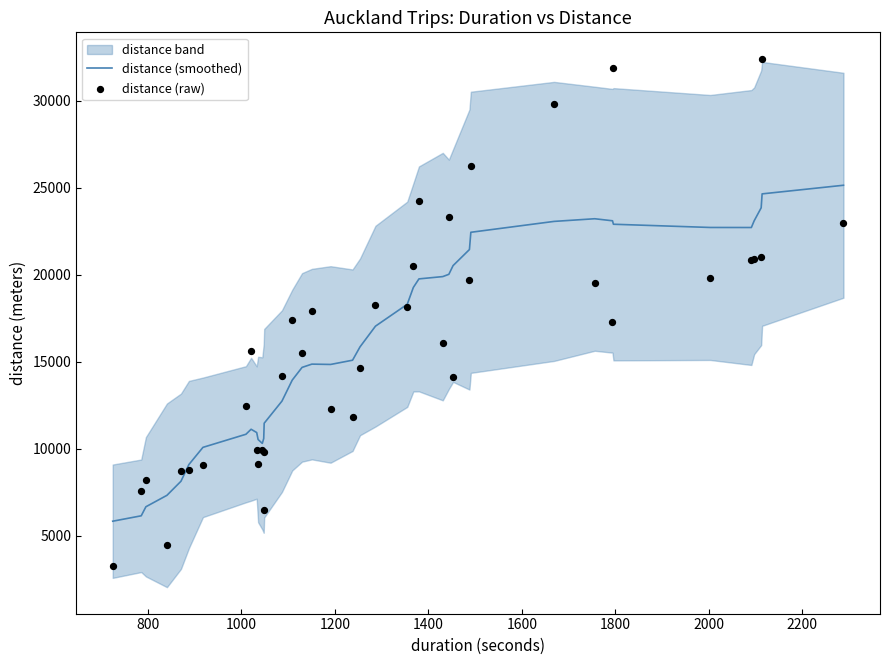

What is the highest value of the distance (smoothed) series?

25153.1